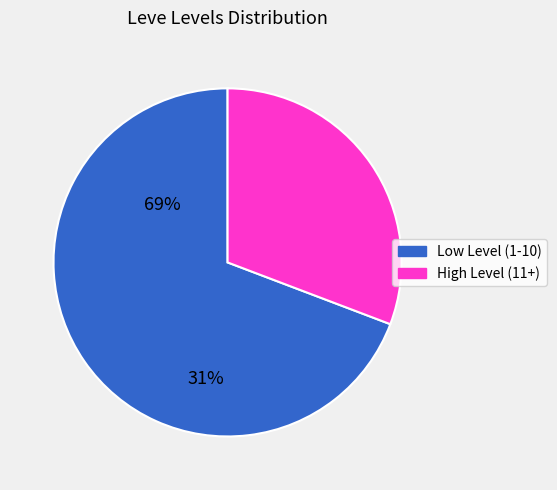

Is there any slice that represents more than half of the pie?

Yes